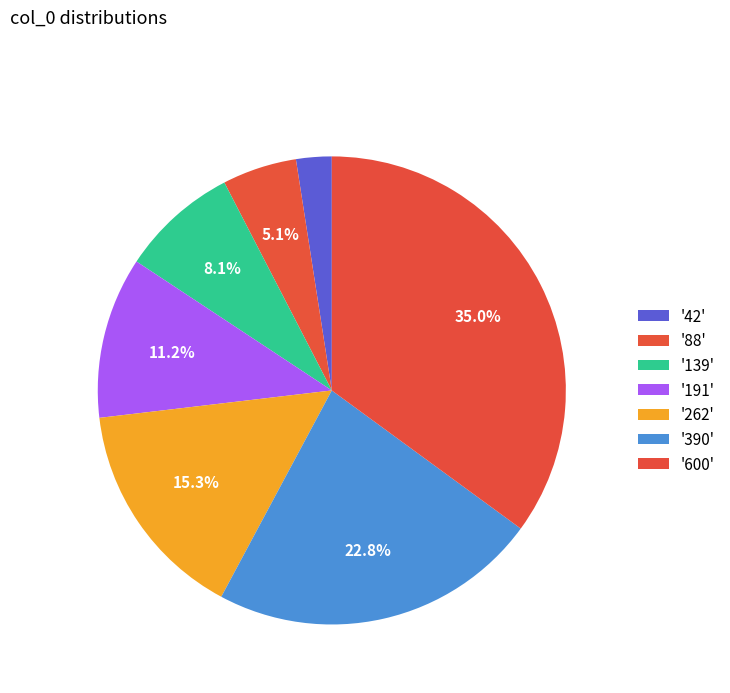

Does any single category account for the majority?

No